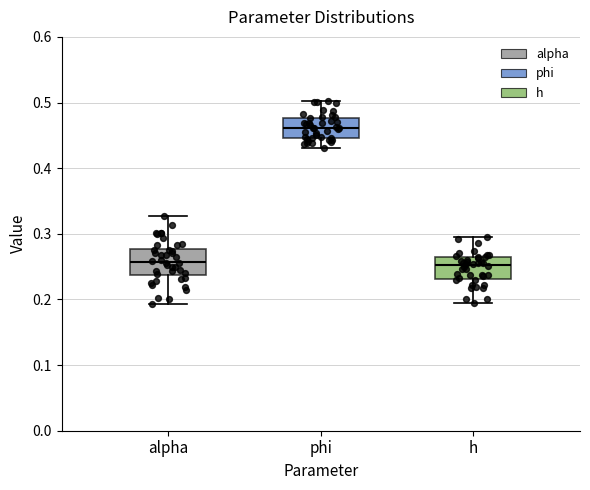

Where does the lower whisker of the box for h end on the y-axis? The values are not printed on the chart, so give them approximately, as read against the axis.

0.19